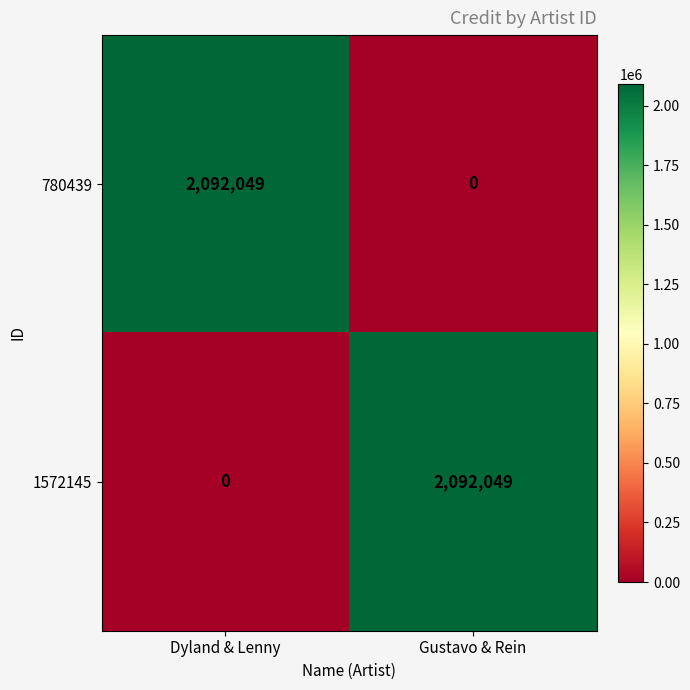

Reading left to right, list all the values displayed in this chart.

780439: 2092049	0
1572145: 0	2092049